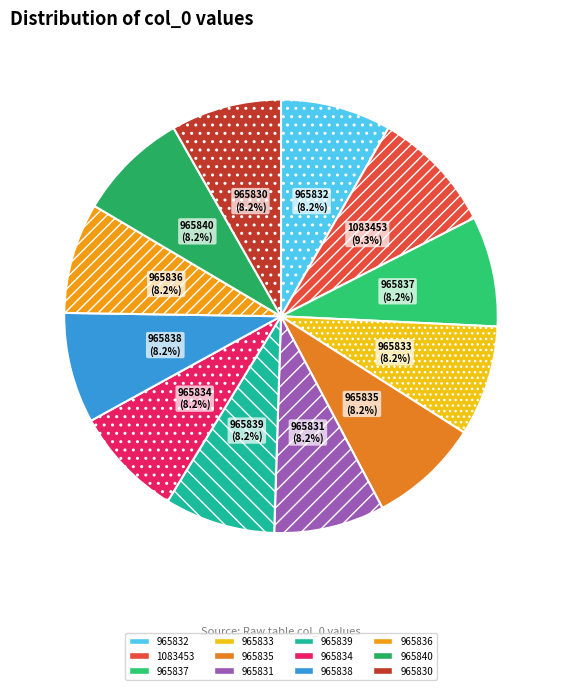

Which slice is the largest?

1083453